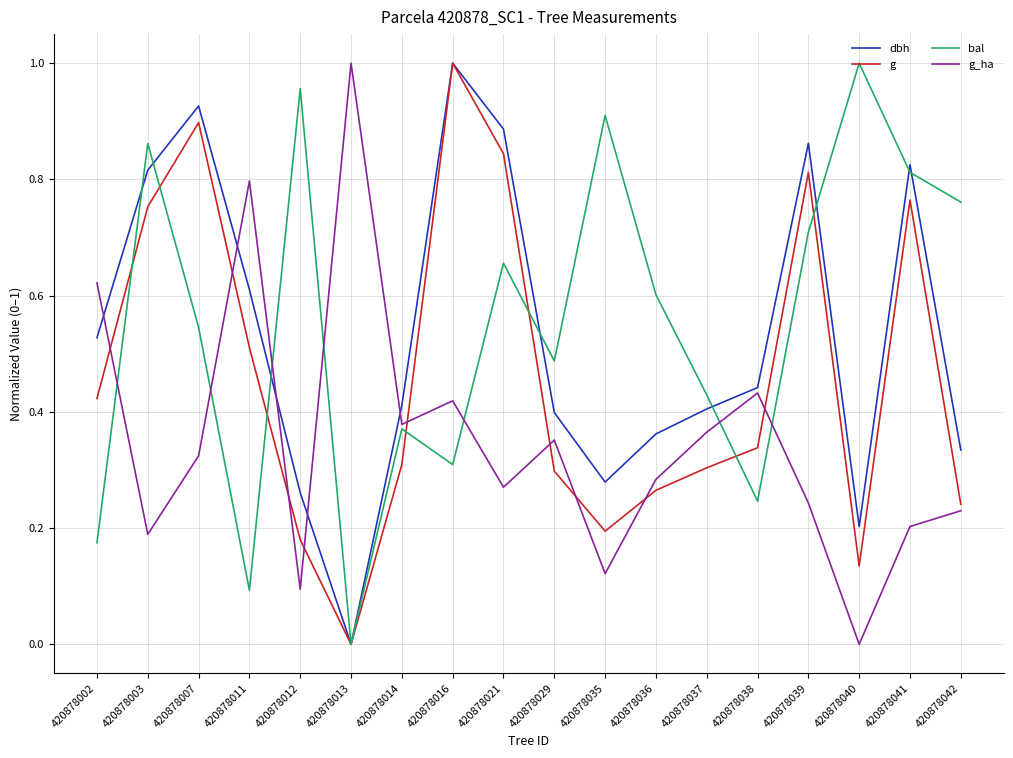

What is the sum of all g_ha values?

6.3